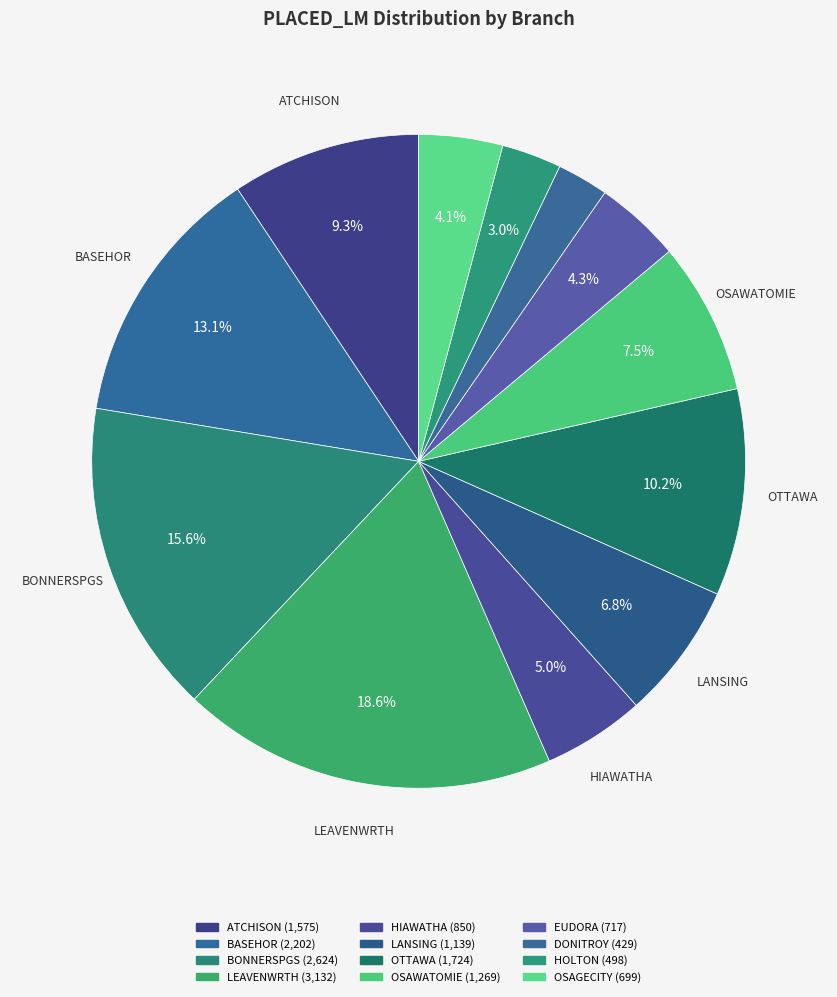

Count the number of slices in the pie.

12